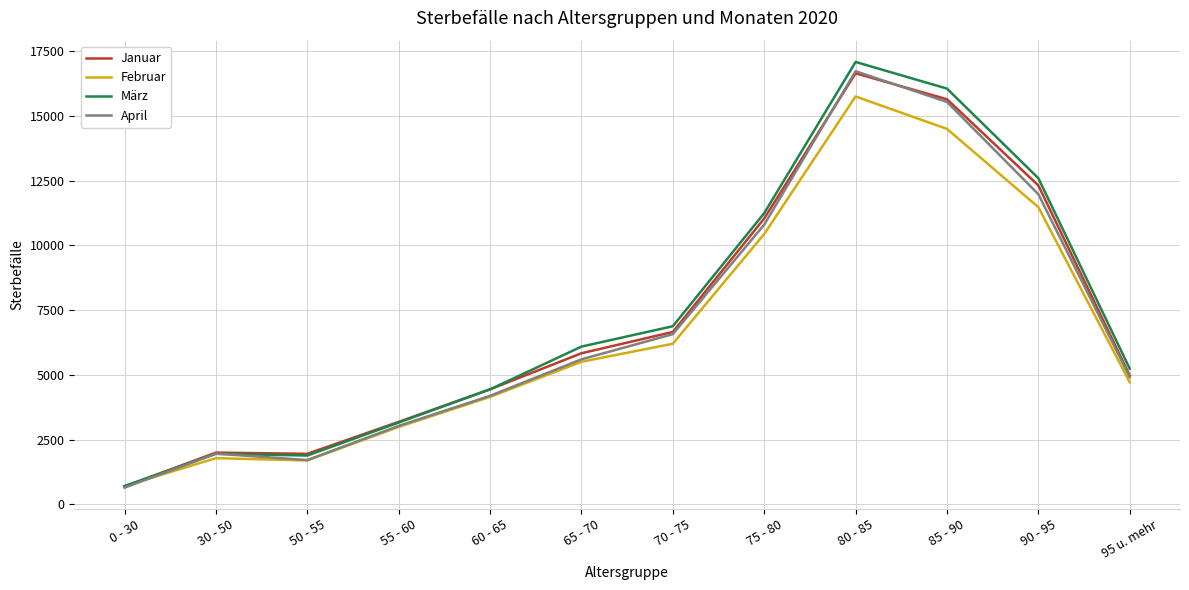

Is it true that Januar equals 1949 at 50 - 55?

True